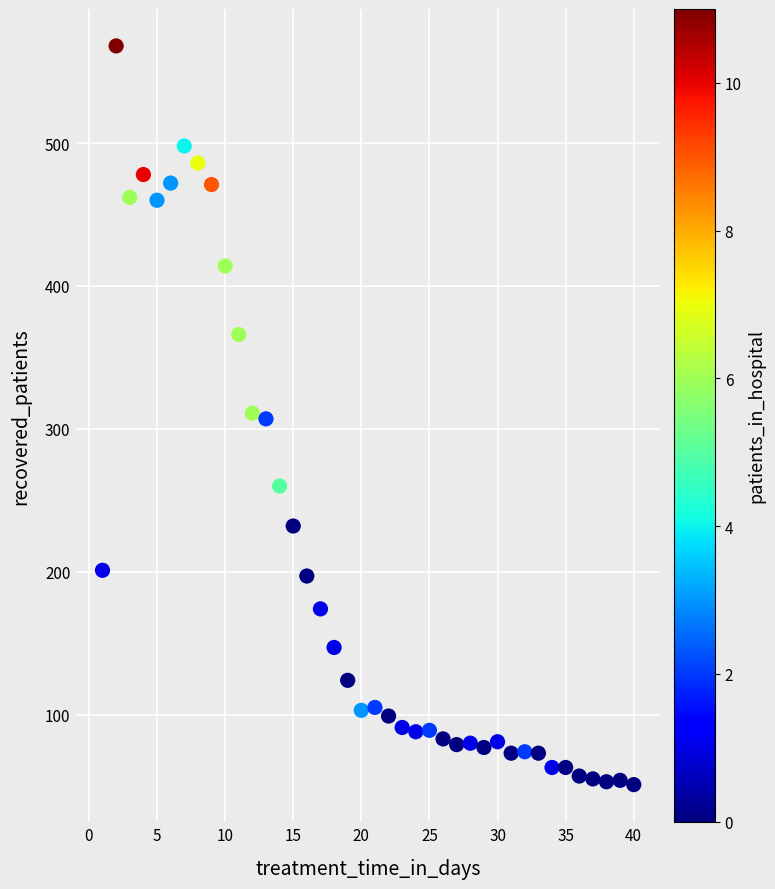

What is the range of Y values (max minus min)?

517